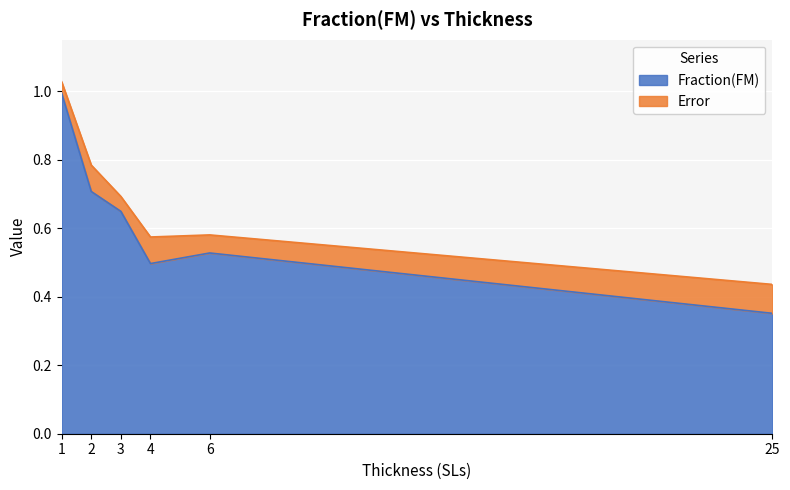

How many lines are shown in the chart?

2